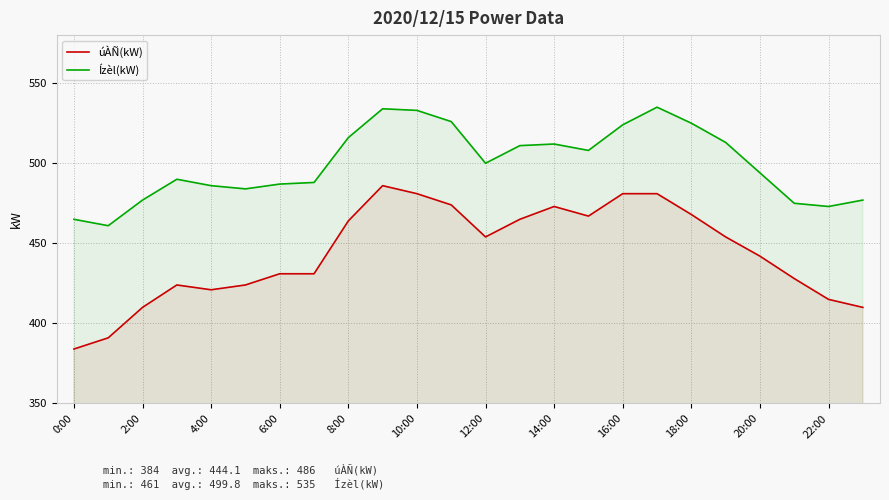

True or false: Ízèl(kW) has a value of 465 at 0:00.

True